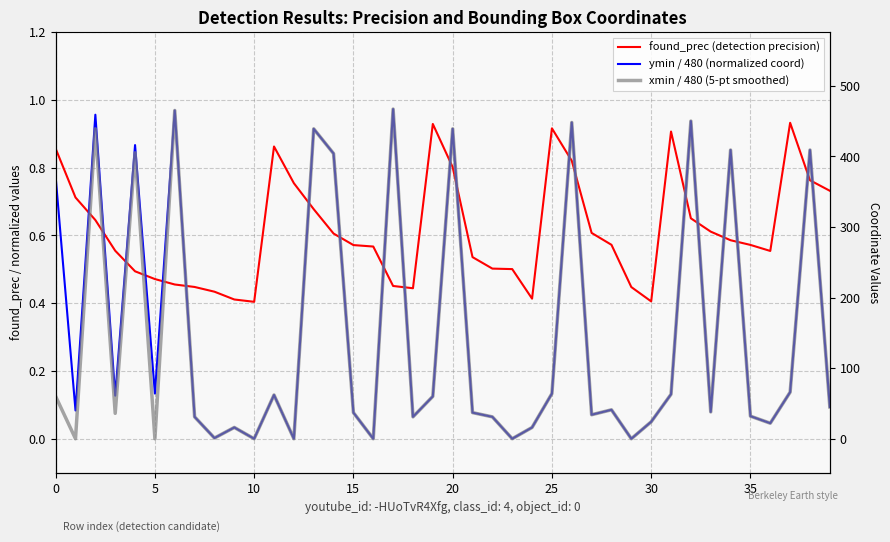

Which series has the largest total across all categories?

found_prec (detection precision)